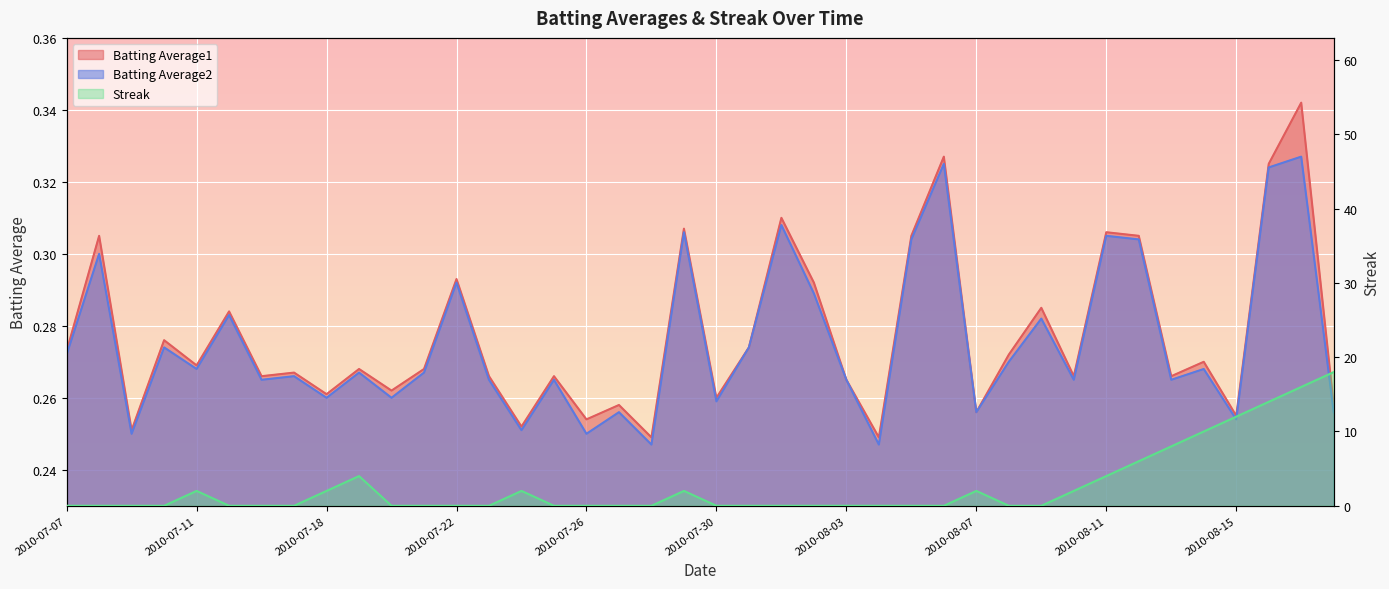

True or false: Batting Average1 and Batting Average2 cross at least once.

False